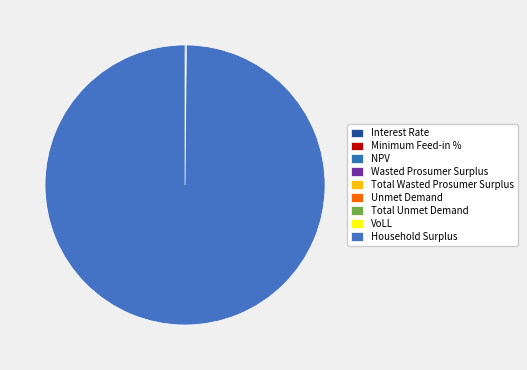

Count the number of slices in the pie.

9